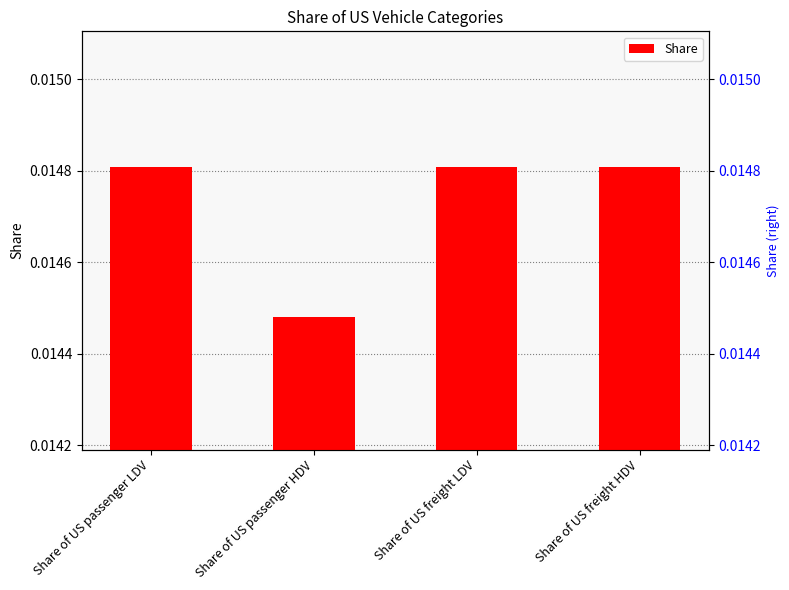

Is it true that the value at Share of US freight HDV is 0.0?

True